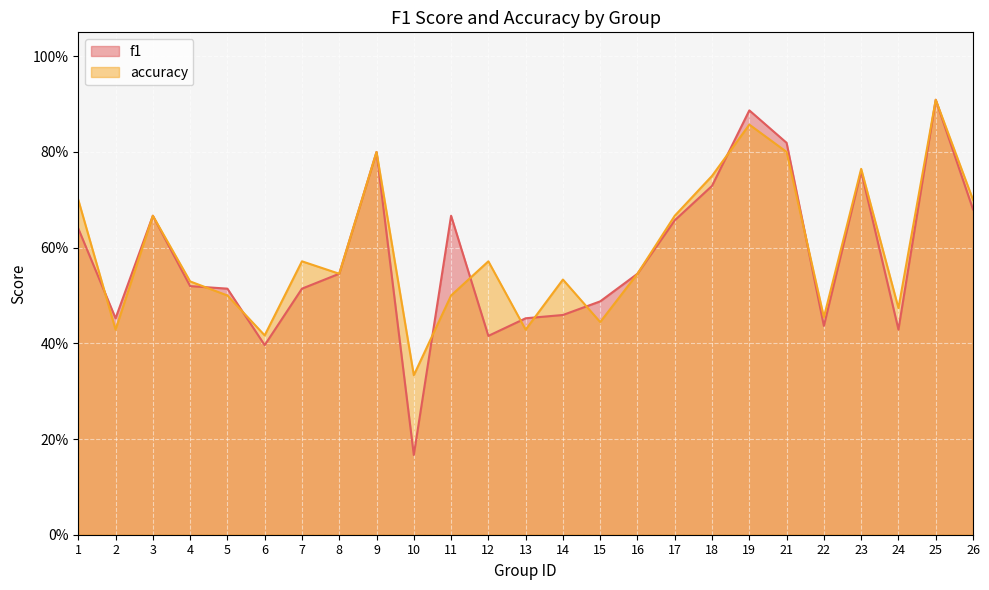

Does the chart display data point markers on the line(s)?

No